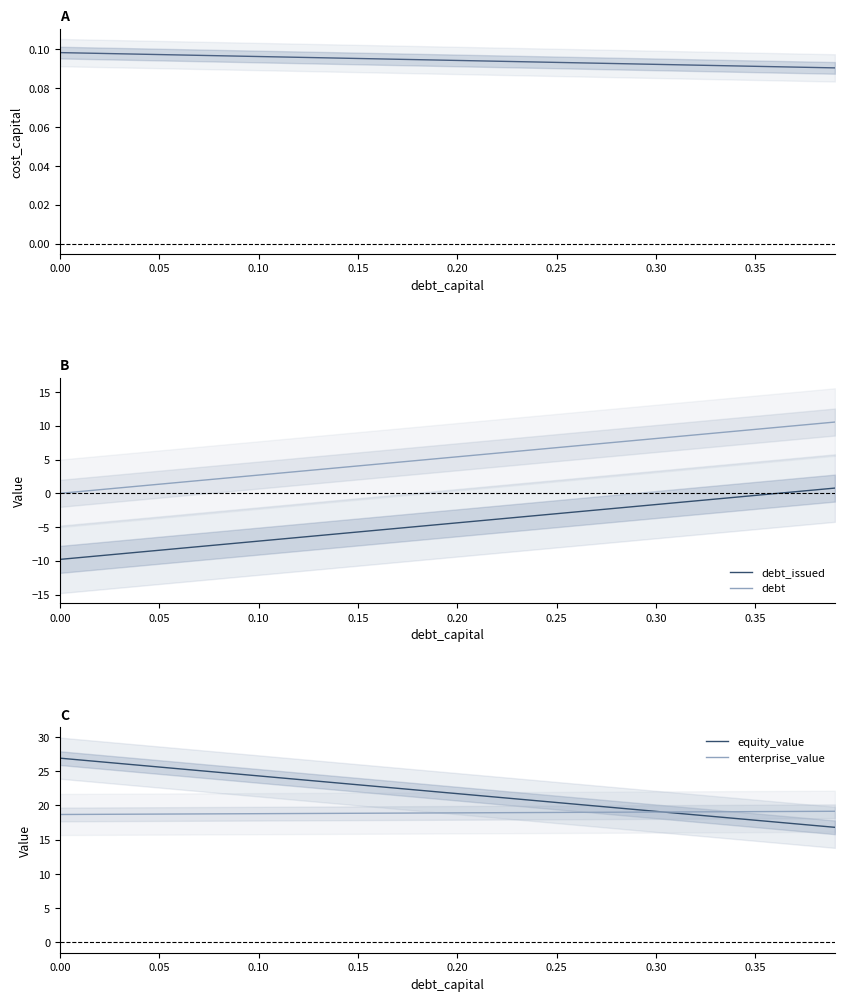

Reading left to right, transcribe all the data shown in this chart.

cost_capital: 0.1	0.1	0.1	0.1	0.1	0.1	0.1	0.1	0.1	0.1	0.1	0.1	0.1	0.1	0.1	0.1	0.1	0.1	0.1	0.1	0.1	0.1	0.1	0.1	0.1	0.1	0.1	0.1	0.1	0.1	0.1	0.1	0.1	0.1	0.1	0.1	0.1	0.1	0.1	0.1
debt_issued: -9.8	-9.5	-9.2	-9.0	-8.7	-8.4	-8.2	-7.9	-7.6	-7.3	-7.1	-6.8	-6.5	-6.3	-6.0	-5.7	-5.4	-5.2	-4.9	-4.6	-4.4	-4.1	-3.8	-3.6	-3.3	-3.0	-2.7	-2.5	-2.2	-1.9	-1.7	-1.4	-1.1	-0.8	-0.6	-0.3	-0.0	0.2	0.5	0.8
debt: 0.0	0.3	0.5	0.8	1.1	1.4	1.6	1.9	2.2	2.4	2.7	3.0	3.2	3.5	3.8	4.1	4.3	4.6	4.9	5.1	5.4	5.7	6.0	6.2	6.5	6.8	7.0	7.3	7.6	7.9	8.1	8.4	8.7	8.9	9.2	9.5	9.7	10.0	10.3	10.6
equity_value: 26.9	26.6	26.4	26.1	25.9	25.6	25.3	25.1	24.8	24.6	24.3	24.0	23.8	23.5	23.3	23.0	22.8	22.5	22.2	22.0	21.7	21.5	21.2	20.9	20.7	20.4	20.2	19.9	19.6	19.4	19.1	18.9	18.6	18.4	18.1	17.8	17.6	17.3	17.1	16.8
enterprise_value: 18.7	18.7	18.7	18.7	18.7	18.7	18.7	18.8	18.8	18.8	18.8	18.8	18.8	18.8	18.8	18.9	18.9	18.9	18.9	18.9	18.9	18.9	18.9	19.0	19.0	19.0	19.0	19.0	19.0	19.0	19.0	19.0	19.1	19.1	19.1	19.1	19.1	19.1	19.1	19.1